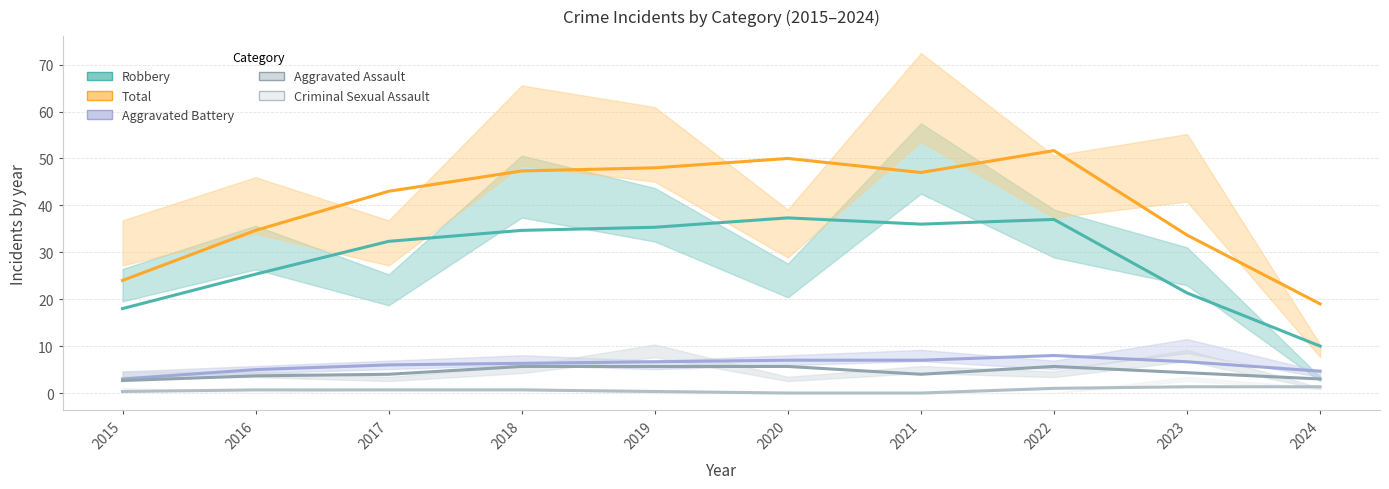

True or false: Aggravated Assault and Total cross at least once.

False